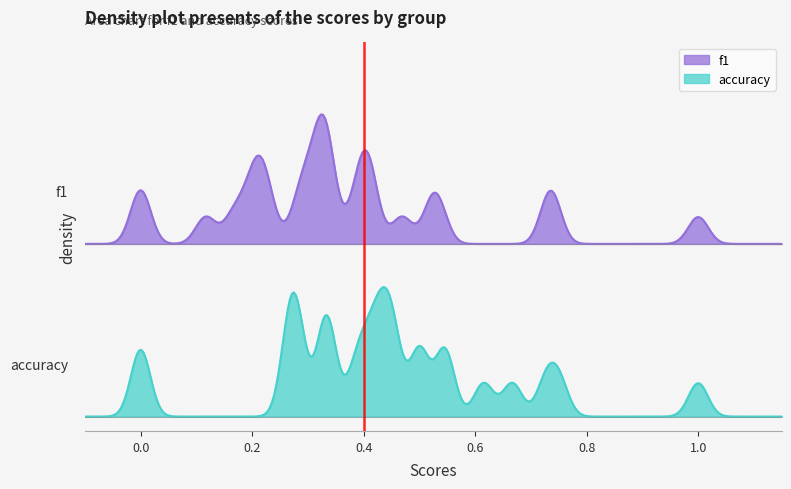

What is the difference between the second highest and second lowest values in the accuracy series?

0.8